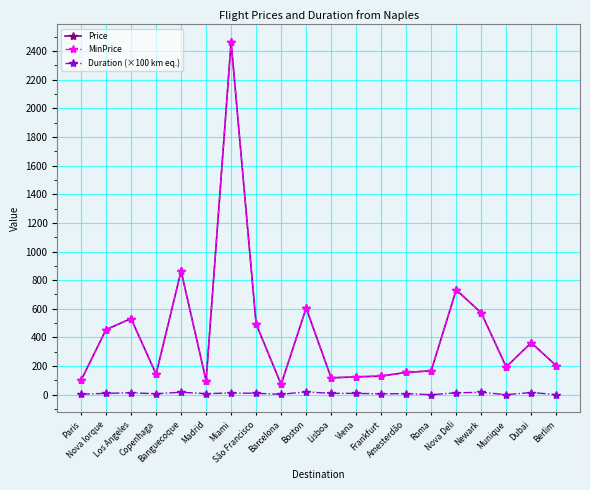

What is the difference between the maximum and minimum values in the MinPrice series?

2389.2